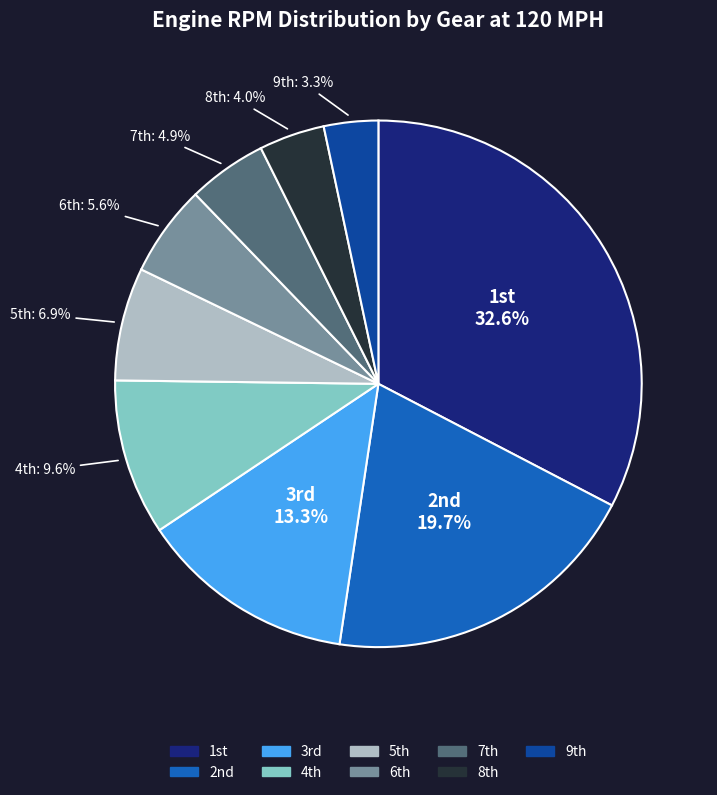

Which slice is the smallest?

9th